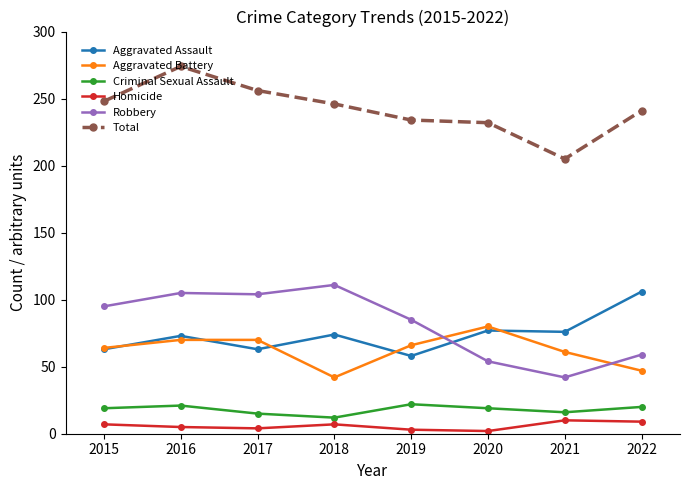

Is it true that Total equals 248 at 2015?

True